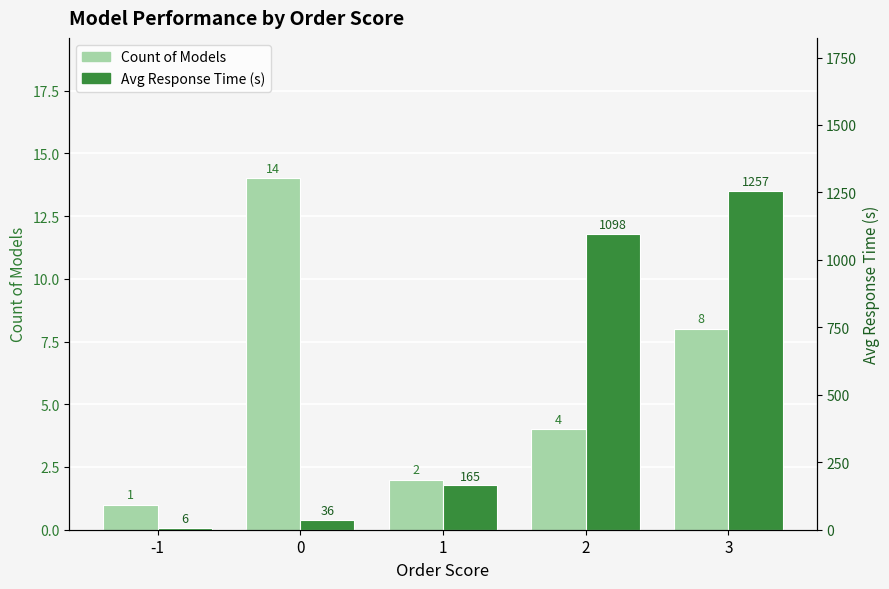

How many bars are there in total?

10